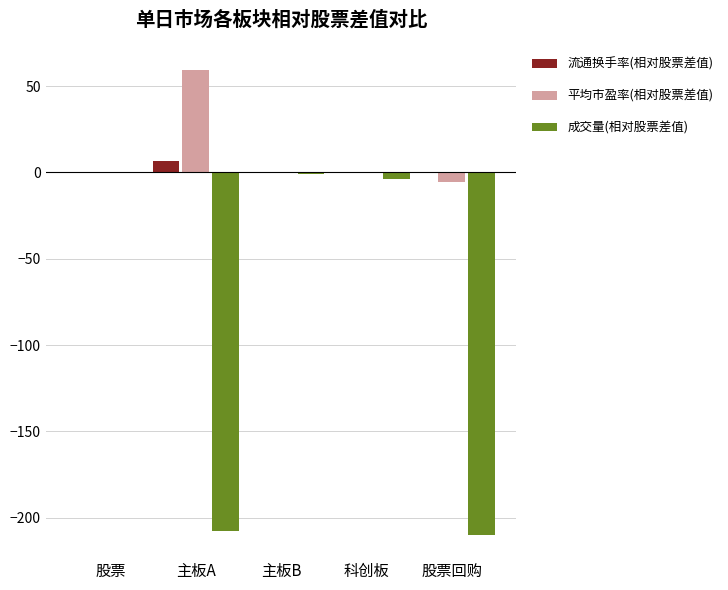

What is the total value across all series at 科创板?

-3.9